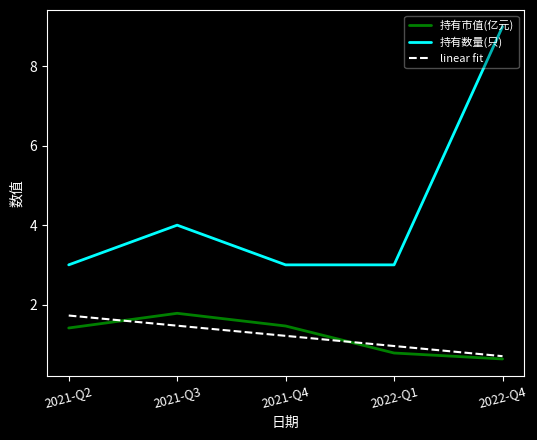

What is the minimum value shown in the chart?

0.6